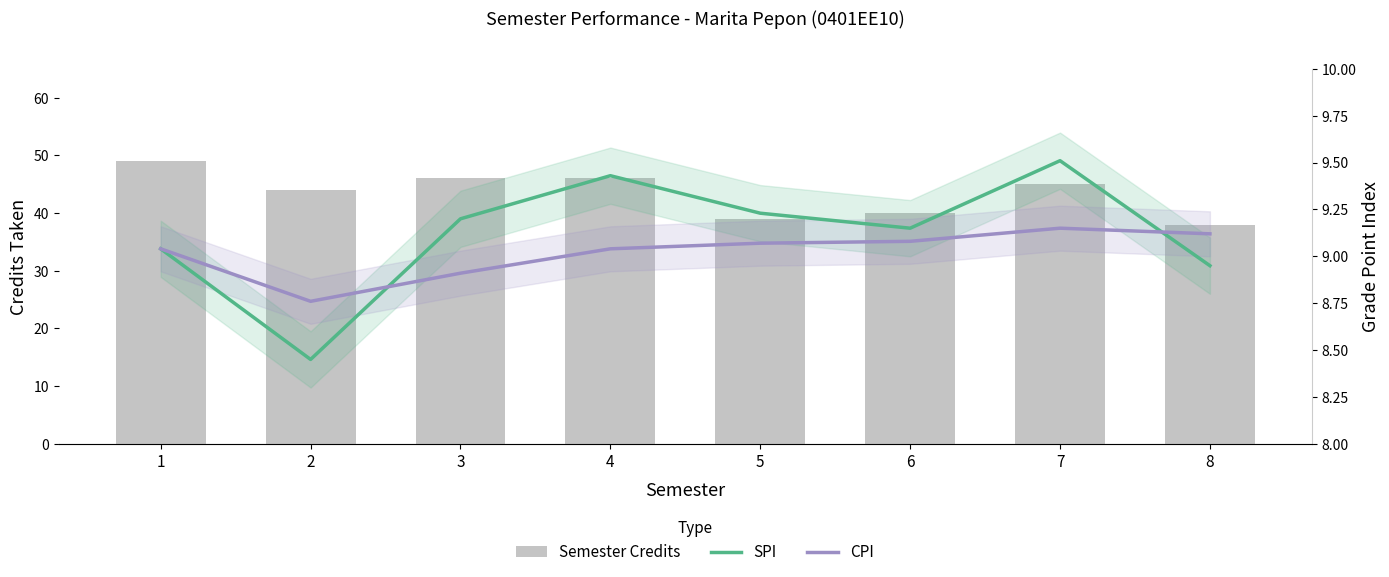

Which series has the widest spread of values?

Semester Credits